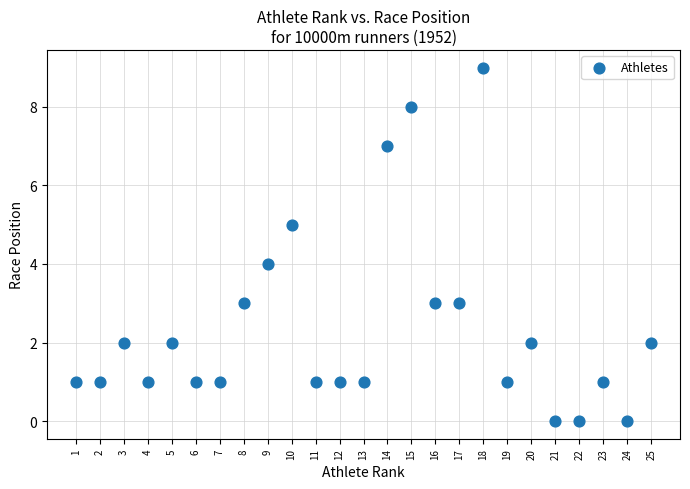

What is the range of X values (max minus min)?

24